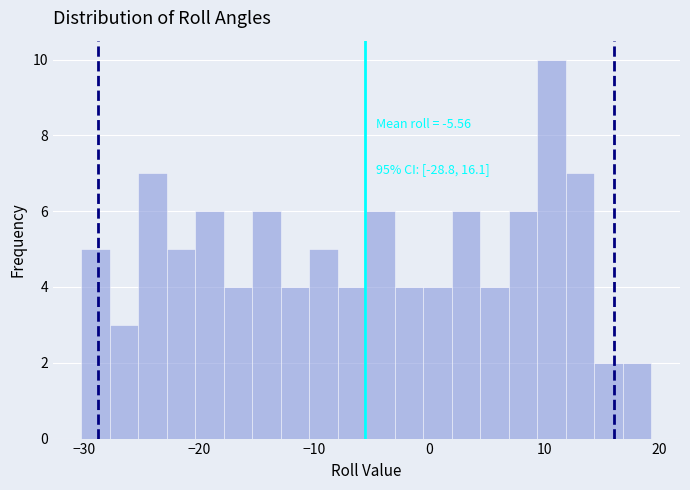

Around what value on the x-axis is the tallest bar? Give the approximate position of its centre, as read against the axis.

11